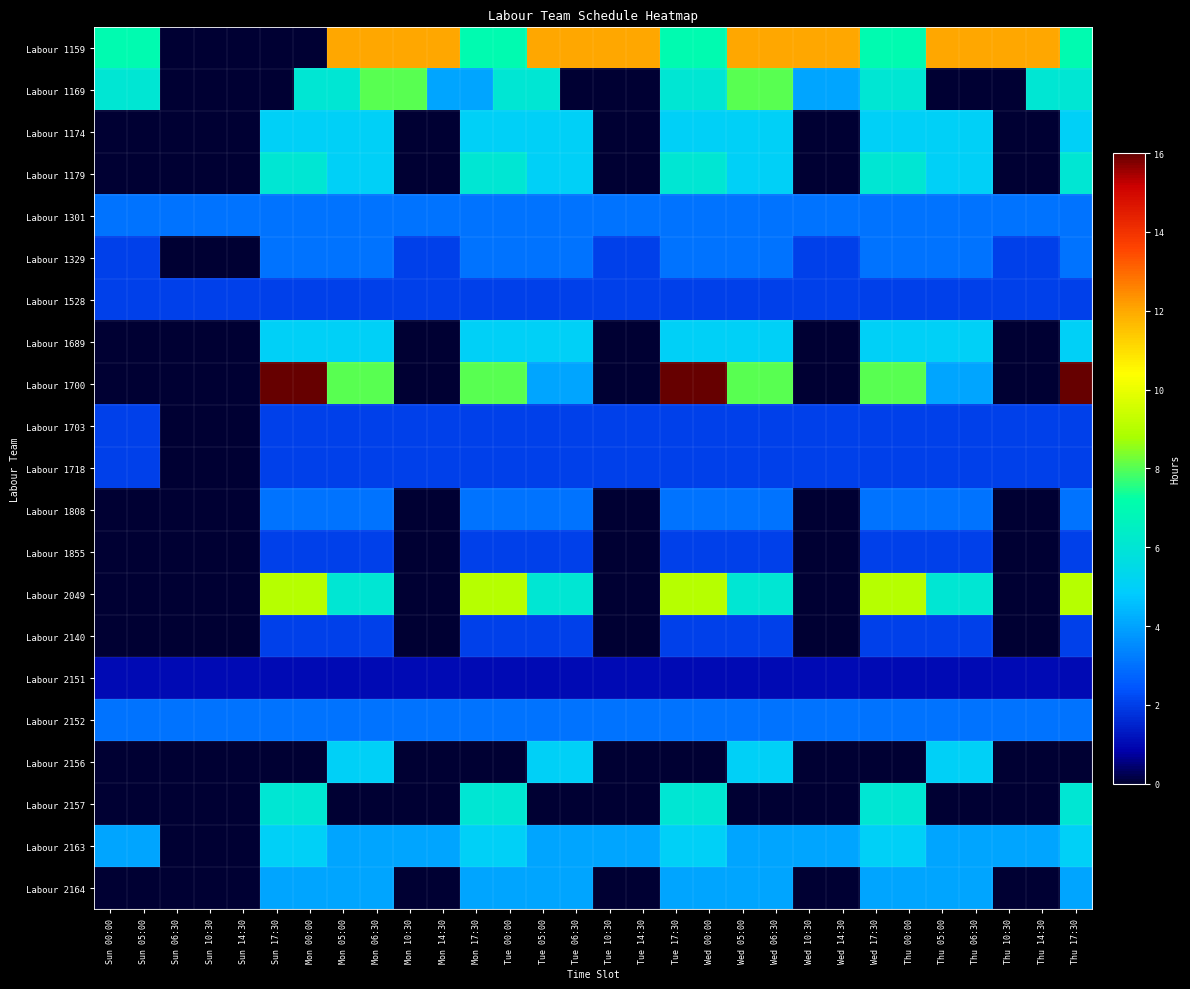

Which series has the widest spread of values?

Labour 1700